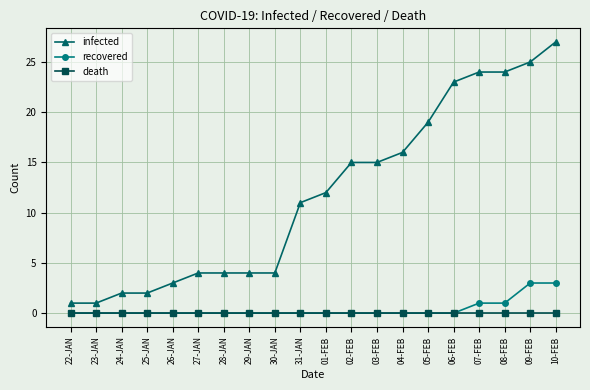

Does the chart have visible grid lines?

Yes